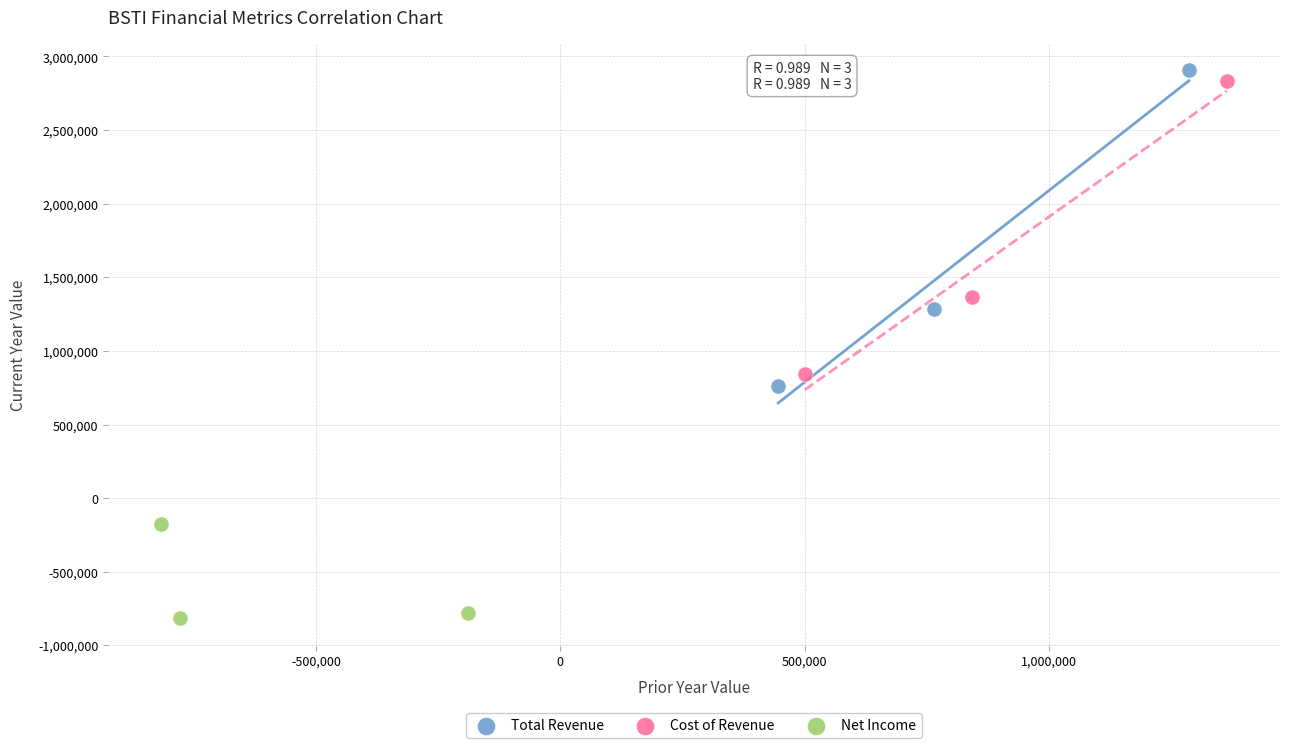

Which series reaches the maximum Y coordinate?

Total Revenue